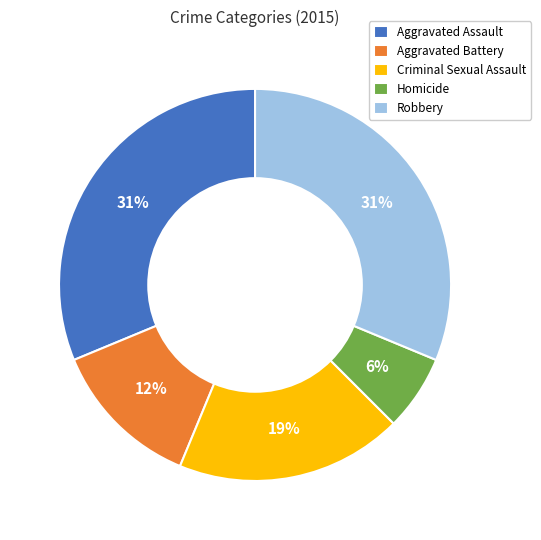

Is there a majority slice in this chart?

No